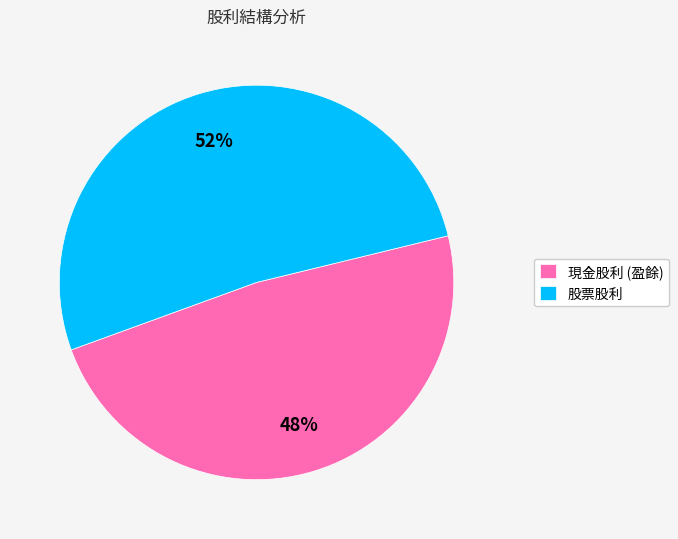

To the nearest percent, what portion does 現金股利 (盈餘) represent?

48%